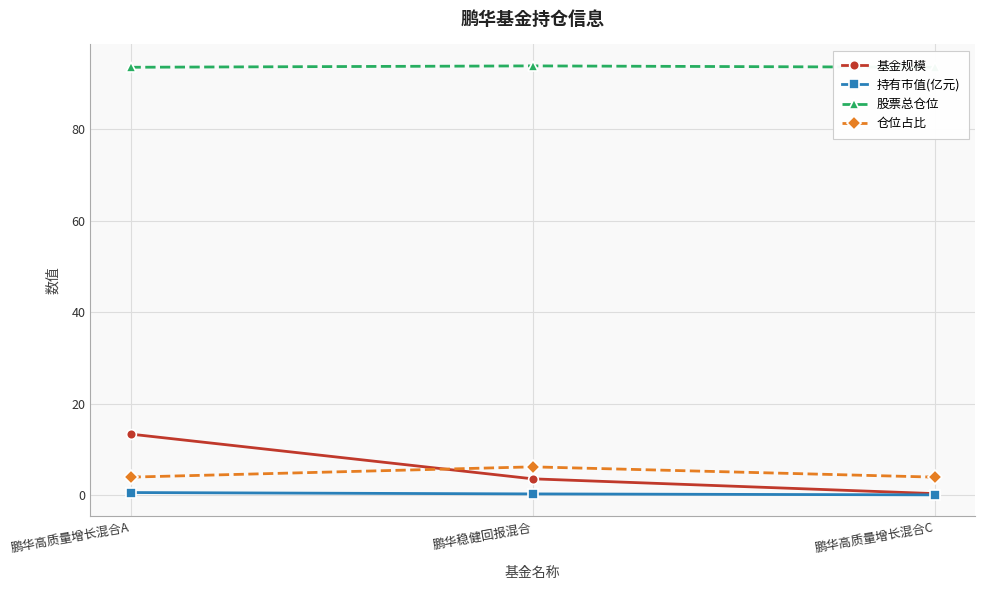

Is it true that 基金规模 equals 0.3 at 鹏华高质量增长混合C?

True